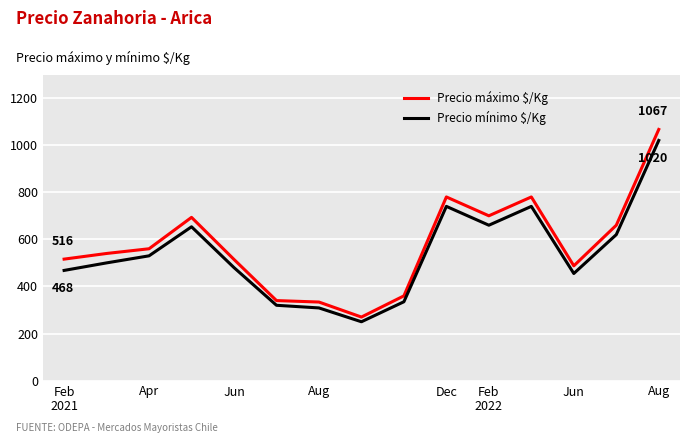

True or false: Precio mínimo $/Kg and Precio máximo $/Kg cross at least once.

False